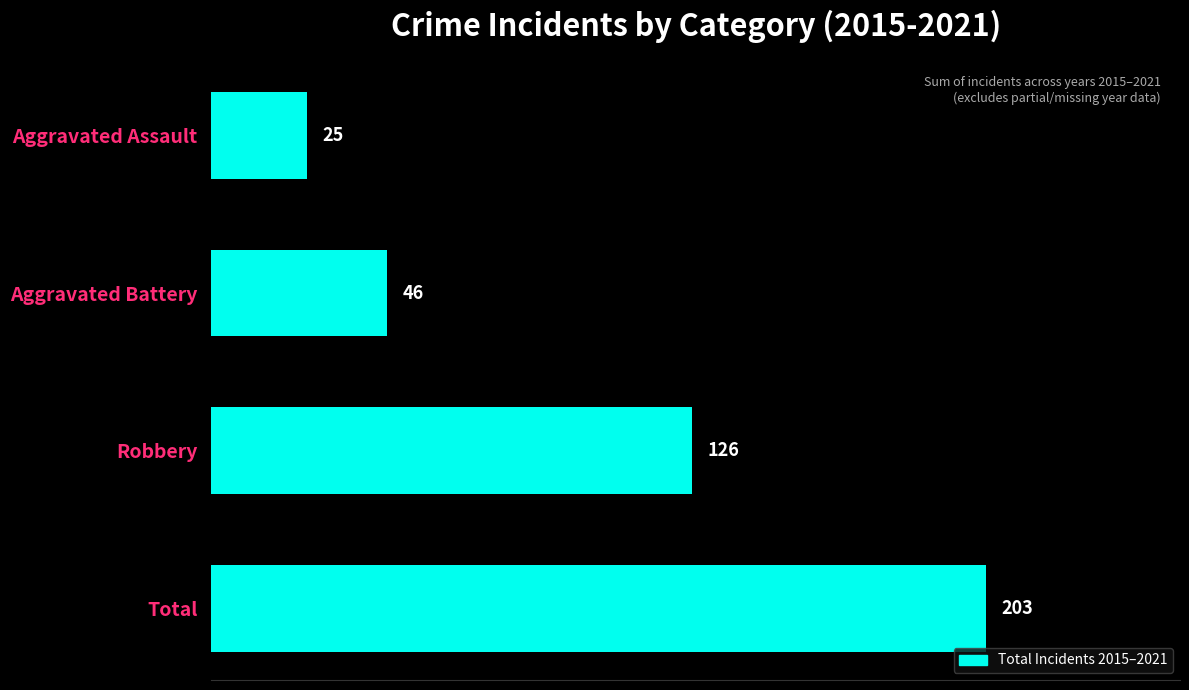

What is the approximate value at Aggravated Battery, to the nearest 50?

50